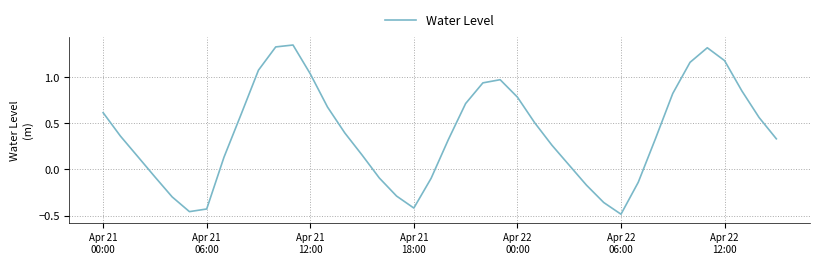

What is the difference between the maximum and minimum values?

1.8